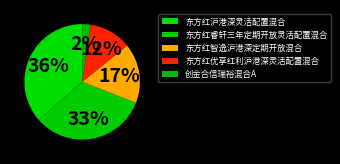

How many segments does this pie chart have?

5